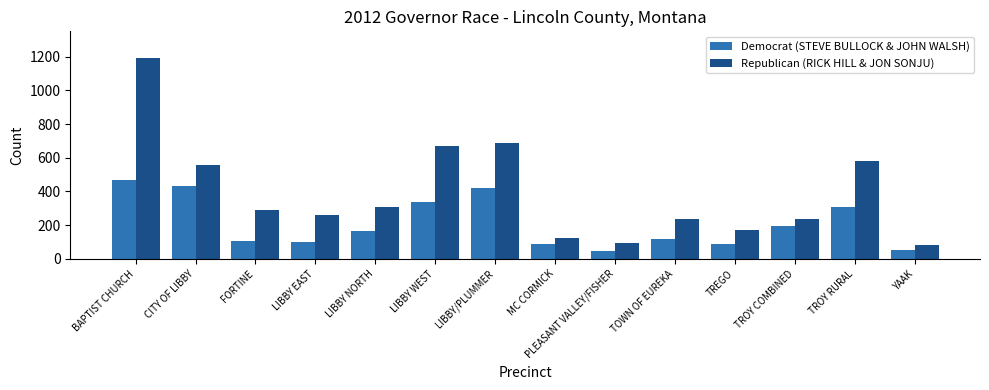

At which category is the sum across all series the highest?

BAPTIST CHURCH